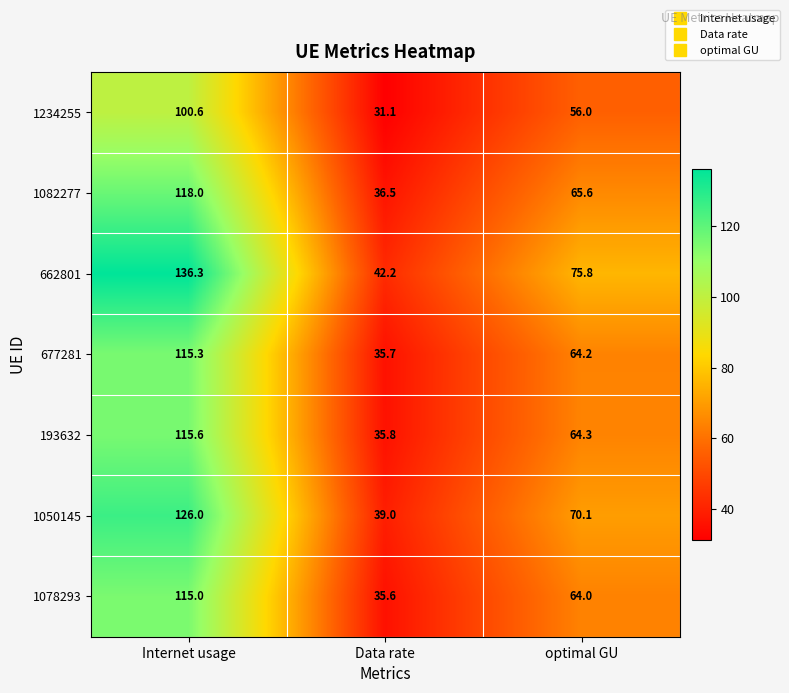

Rank the categories by 193632 value from highest to lowest.

Internet usage, optimal GU, Data rate